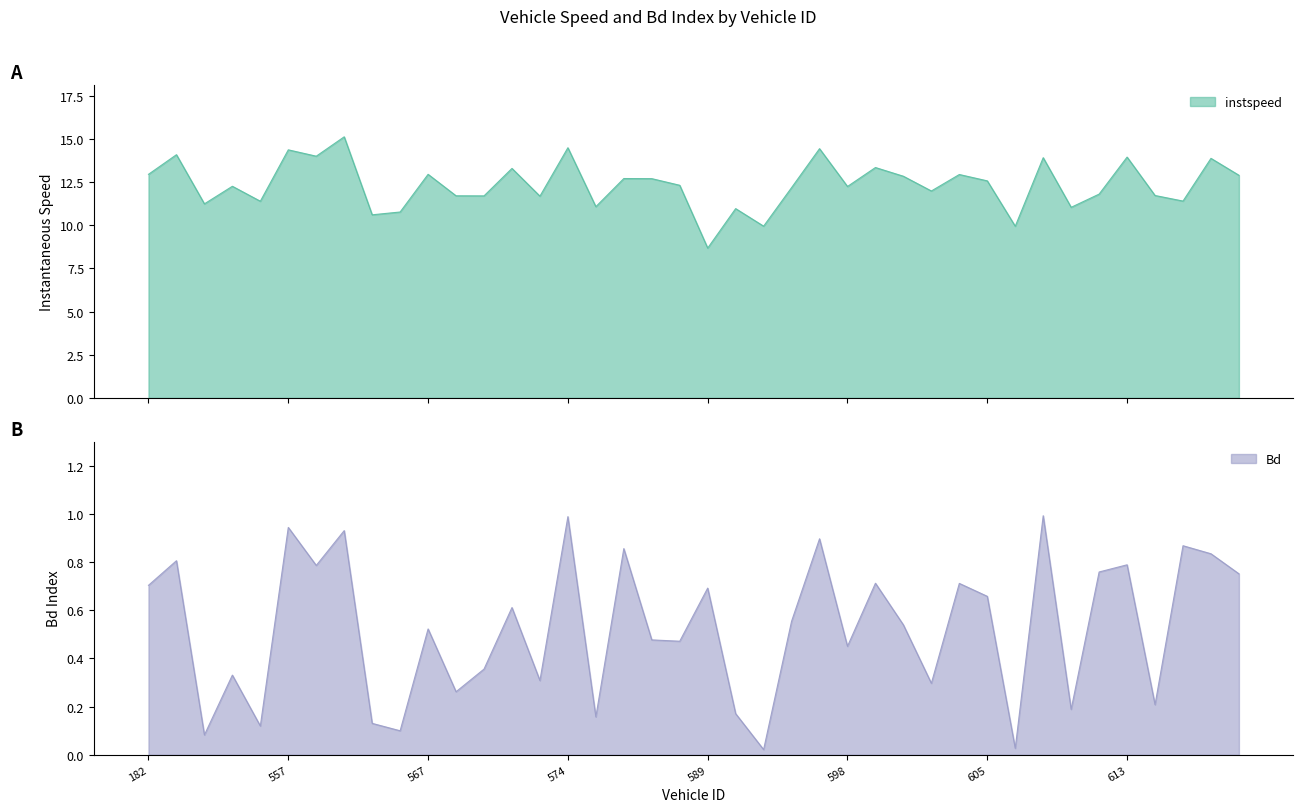

True or false: Bd has more than 0 points higher than both neighbors.

True